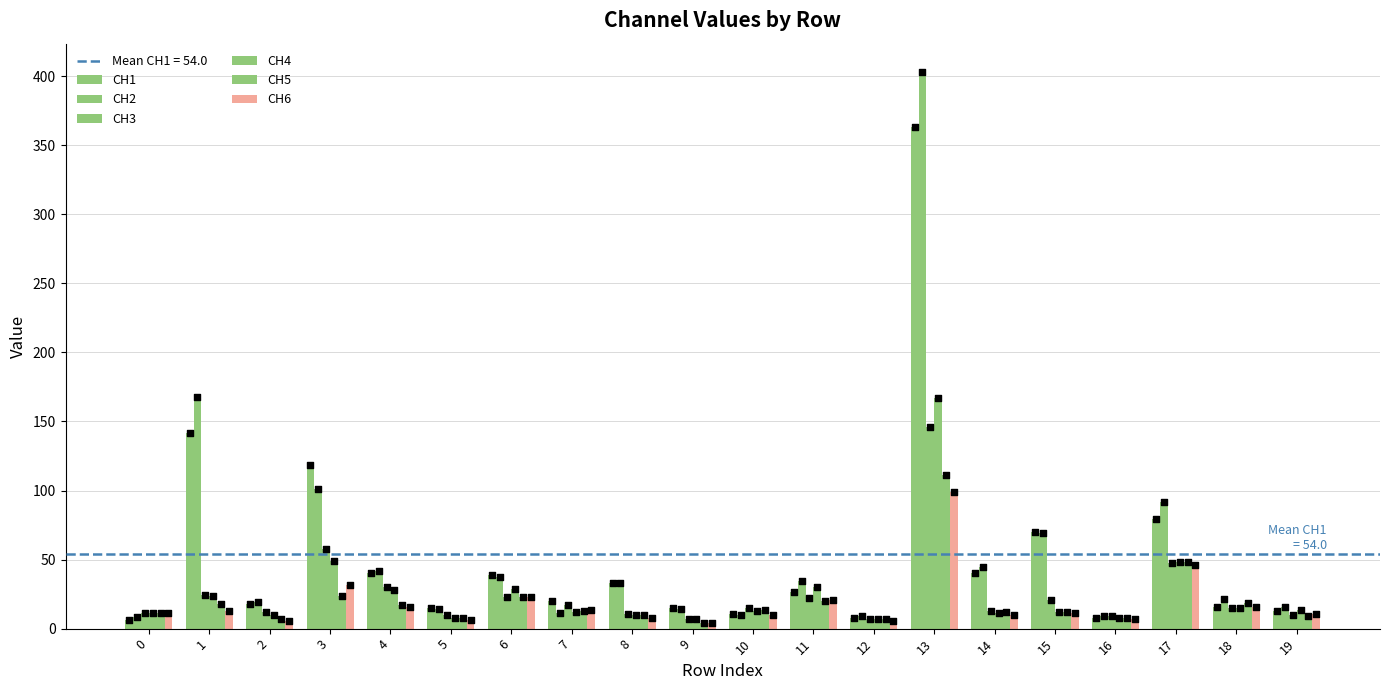

What are all the series names shown in the legend?

CH1, CH2, CH3, CH4, CH5, CH6